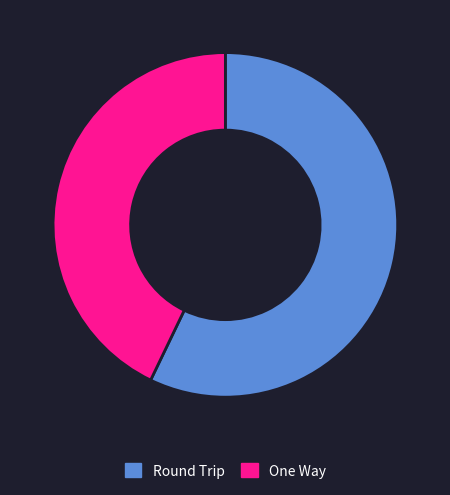

Approximately how many times larger is the value at Round Trip compared to One Way?

1.3